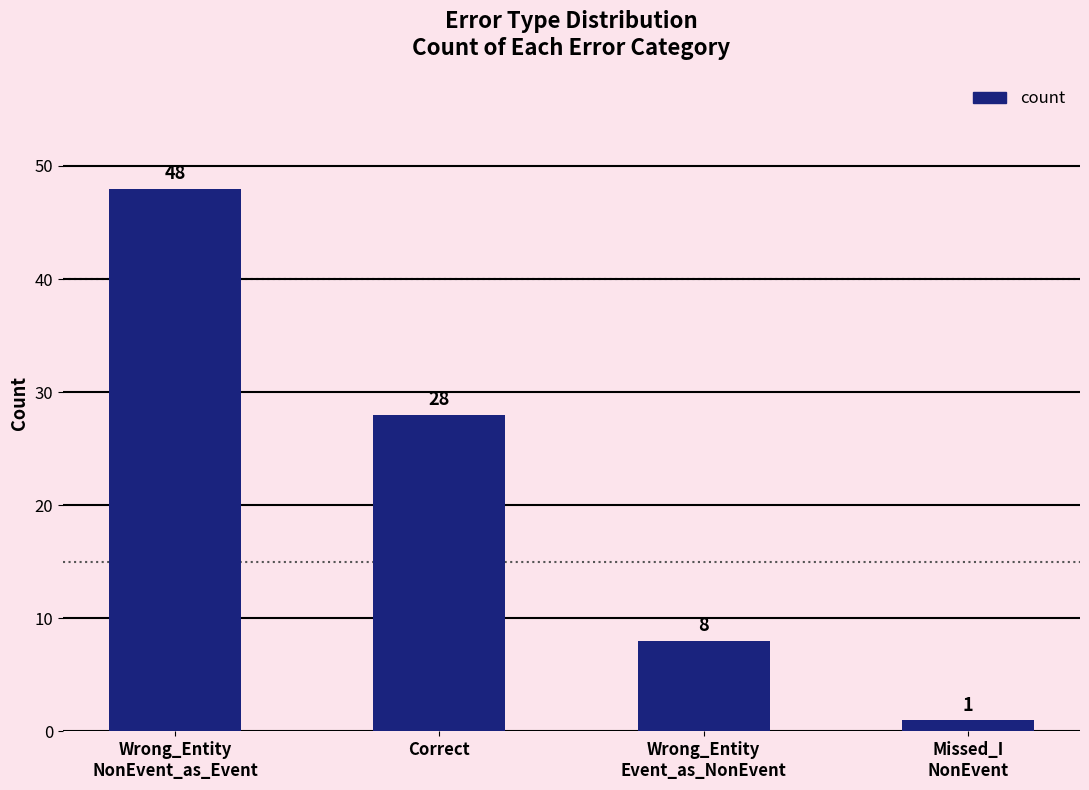

Are the bars horizontal?

No